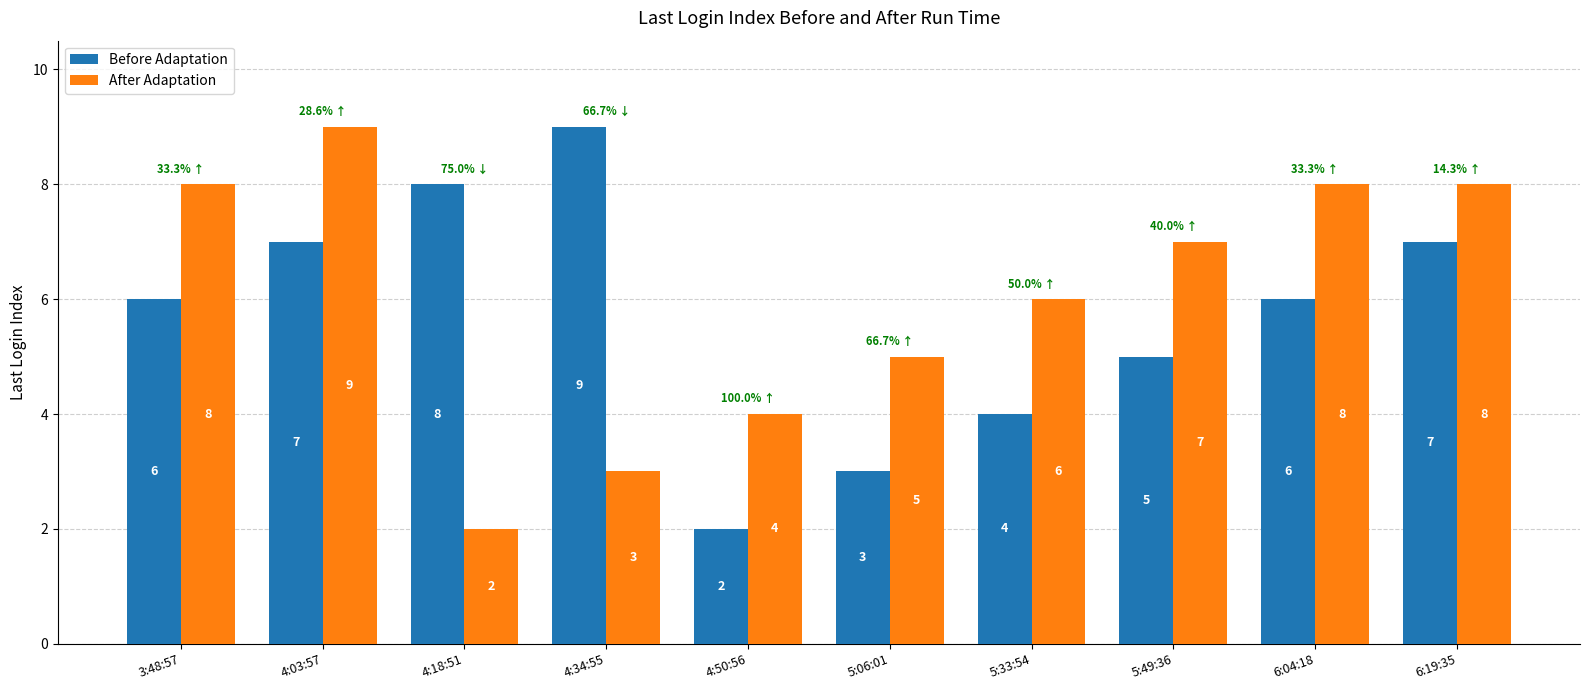

What is the greatest value displayed?

9